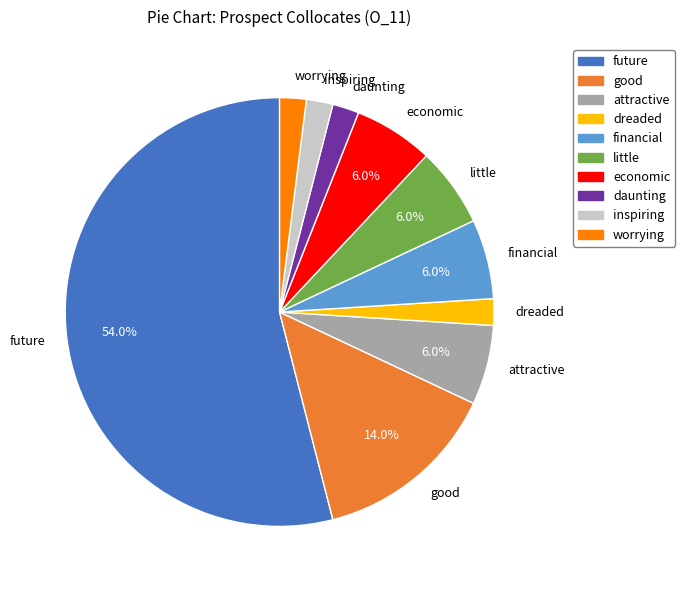

To the nearest percent, what portion does worrying represent?

2%